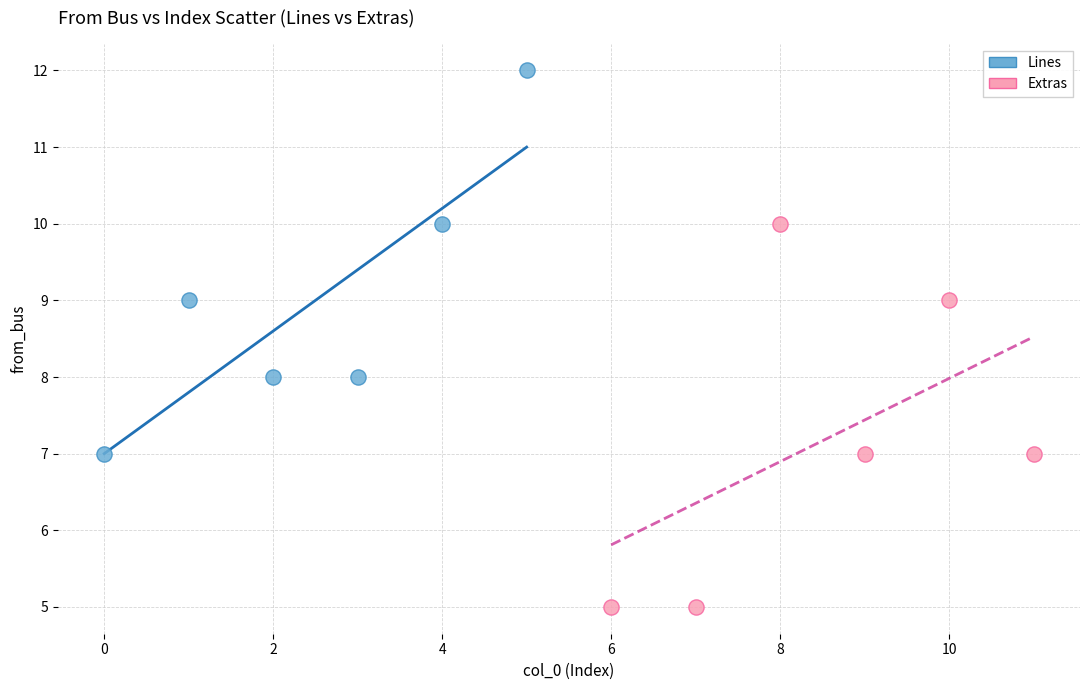

Which series reaches the maximum Y coordinate?

Lines